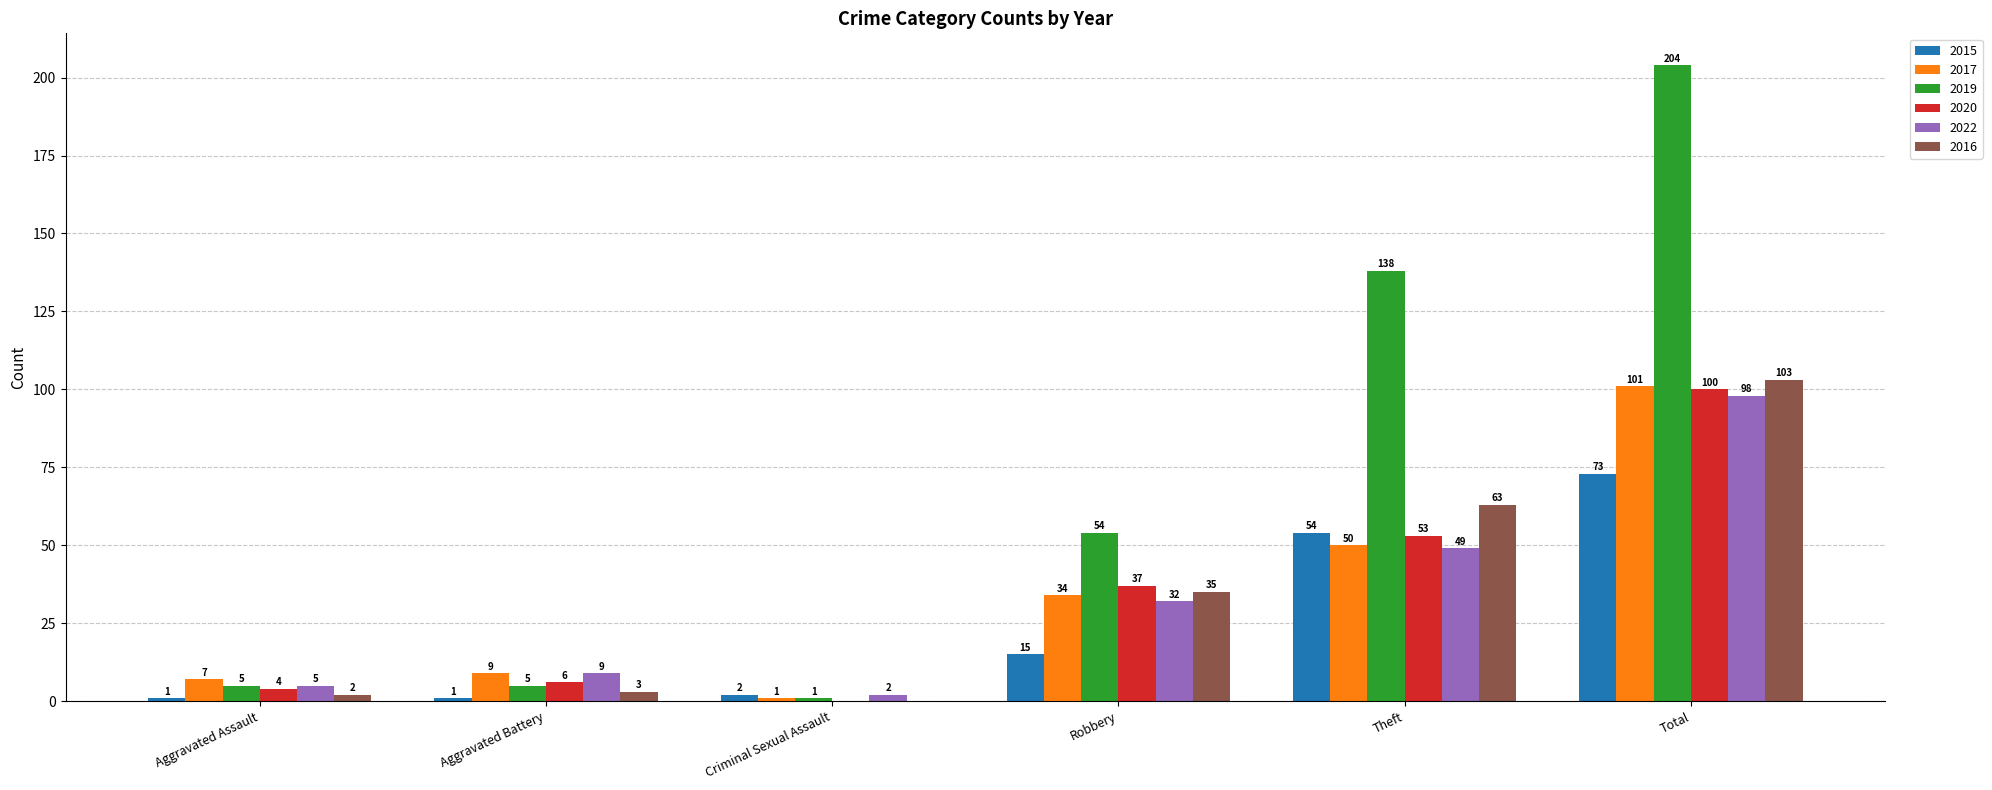

Is it true that 2020 equals 70 at Theft?

False